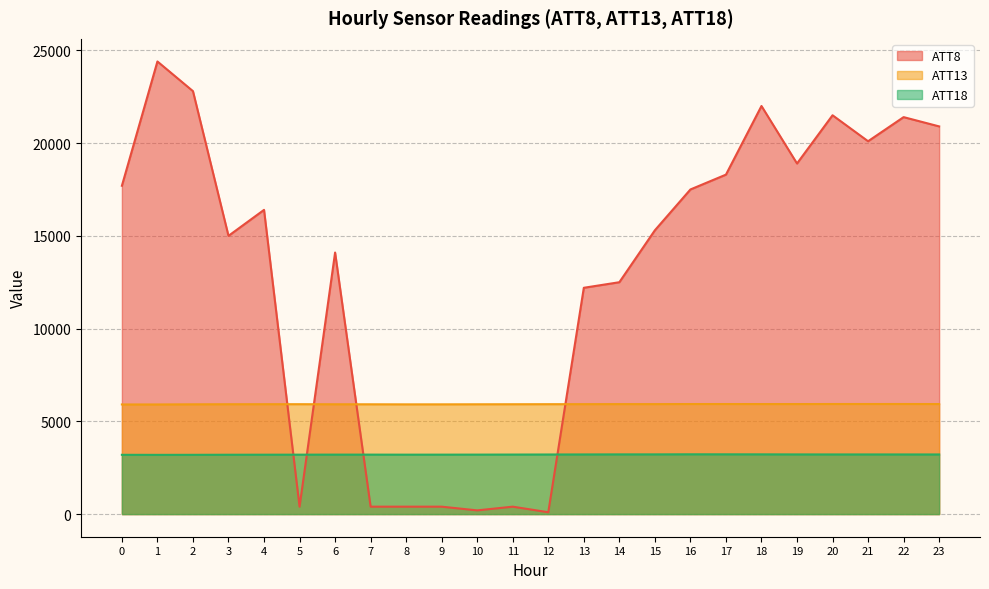

What is the greatest value displayed?

24400.0